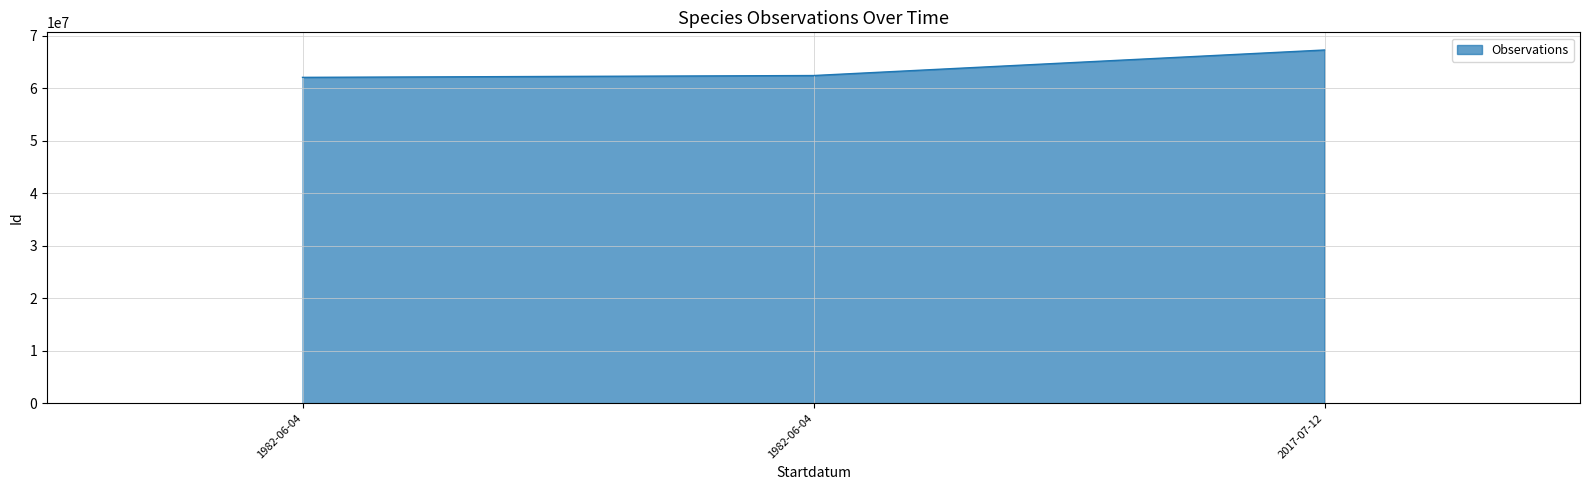

Where does the data first go above 62431688?

2017-07-12